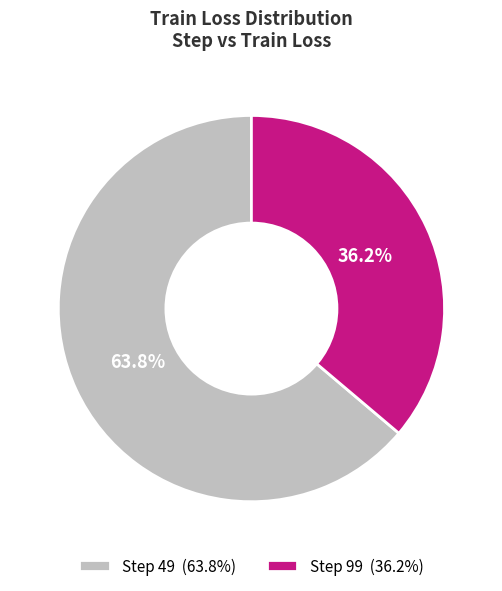

How many segments does this pie chart have?

2